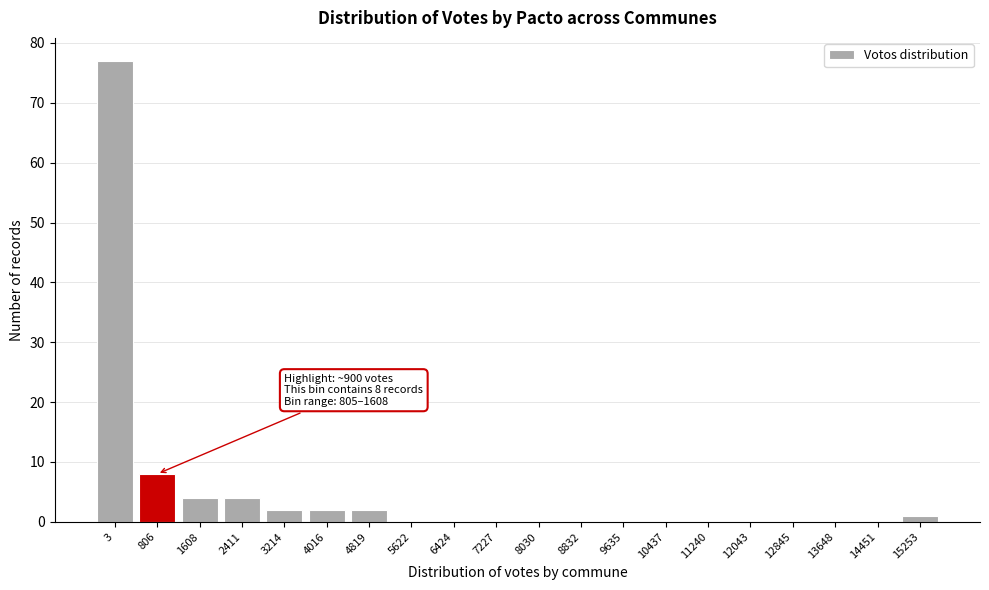

Reading right to left, transcribe all the data shown in this chart.

15253=1	14451=0	13648=0	12845=0	12043=0	11240=0	10437=0	9635=0	8832=0	8030=0	7227=0	6424=0	5622=0	4819=2	4016=2	3214=2	2411=4	1608=4	806=8	3=77